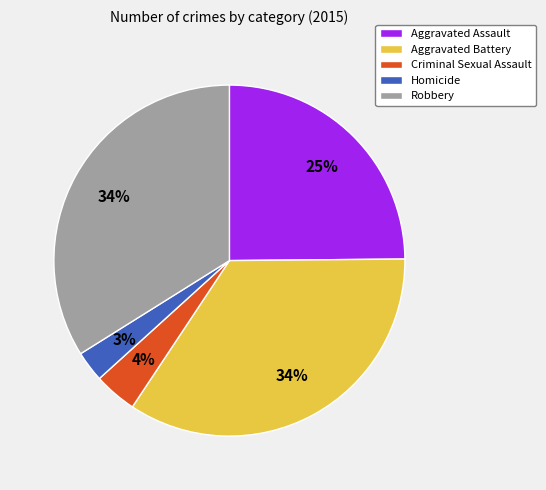

Is it true that Homicide is 8% of the pie?

False